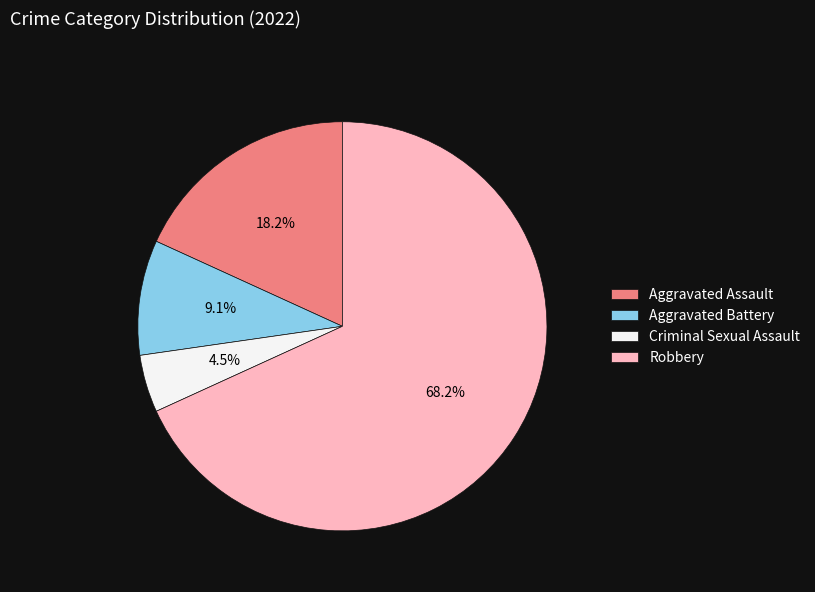

How many segments does this pie chart have?

4